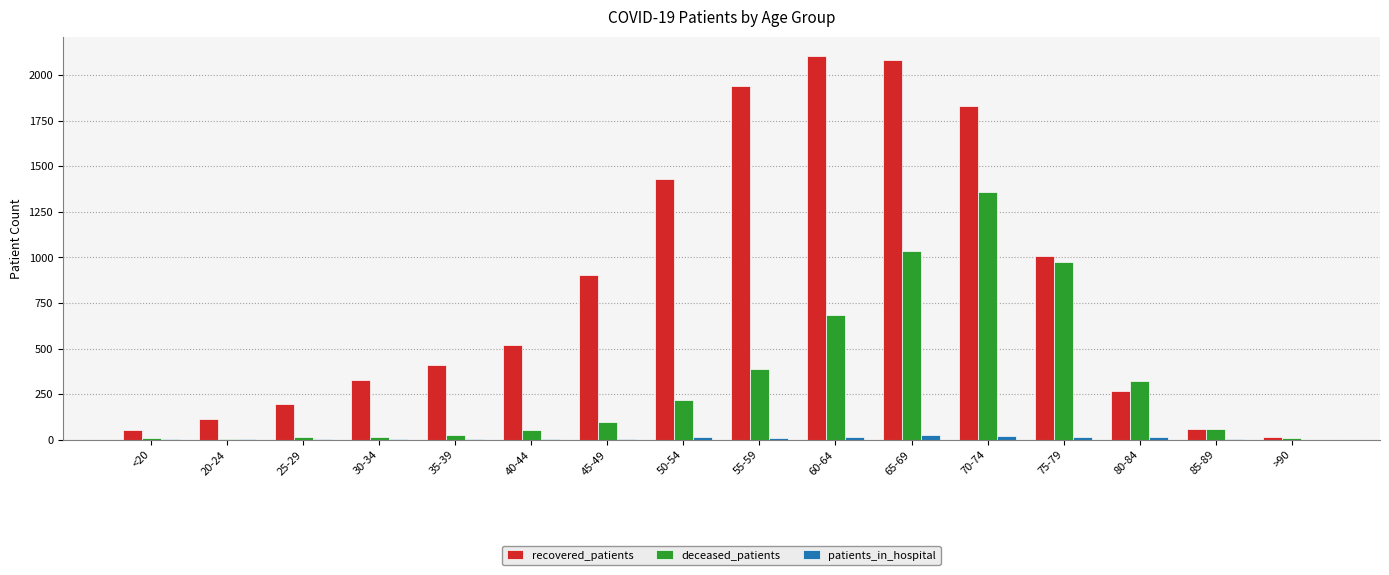

Are the bars horizontal?

No